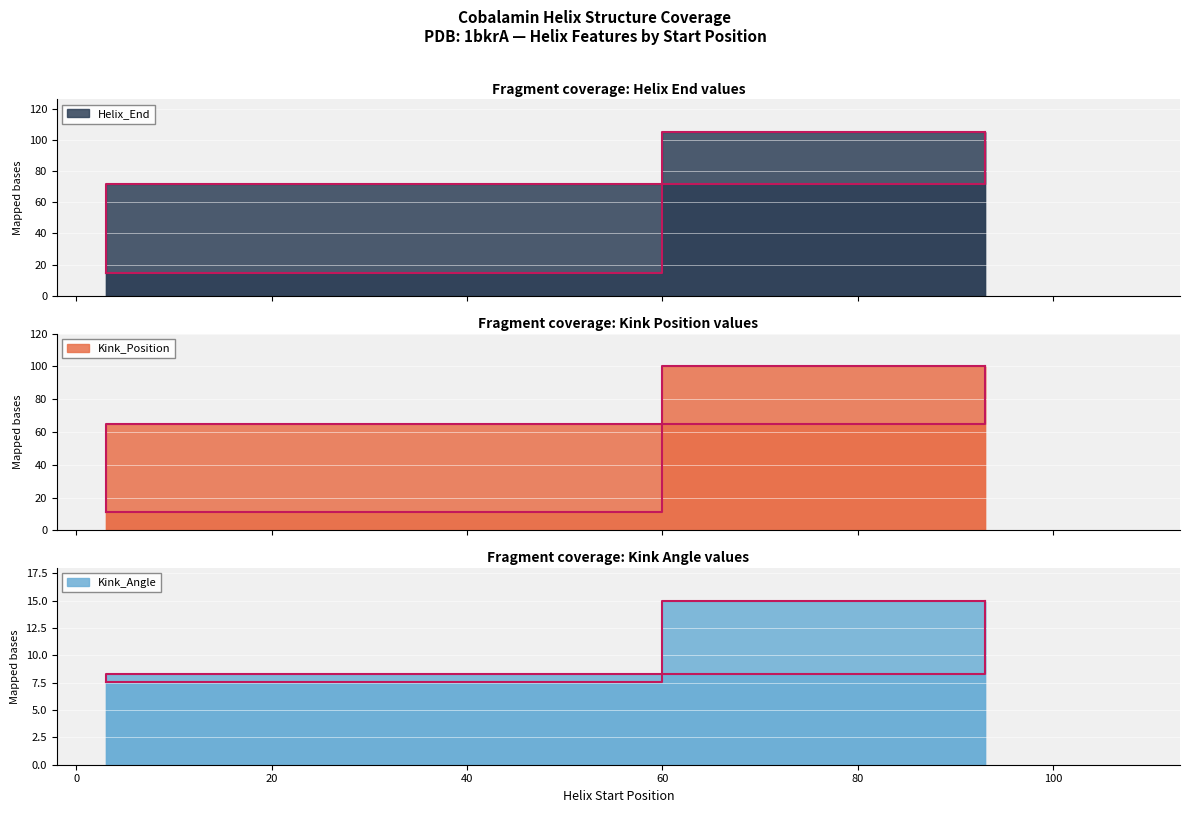

At which category does the chart reach its minimum across all series?

3